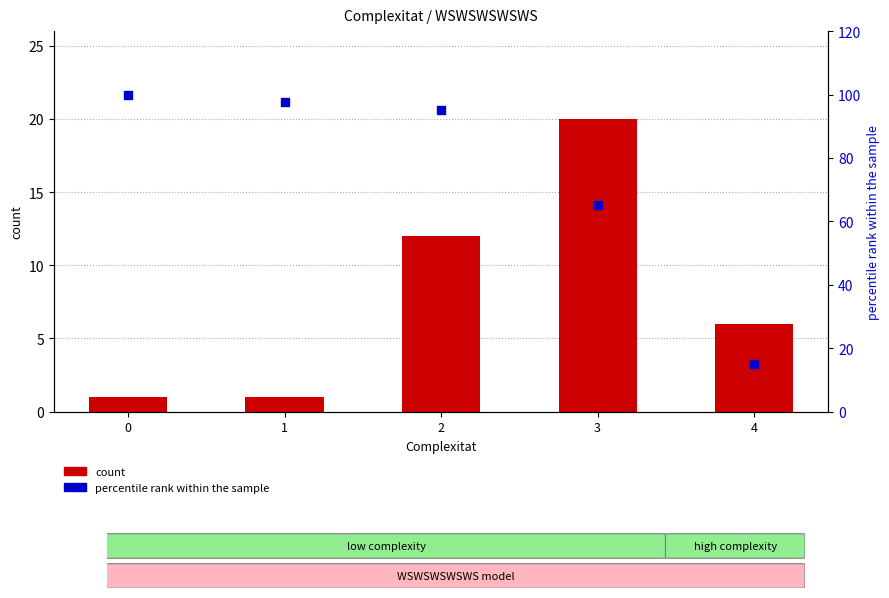

At which category is the sum across all series the highest?

2